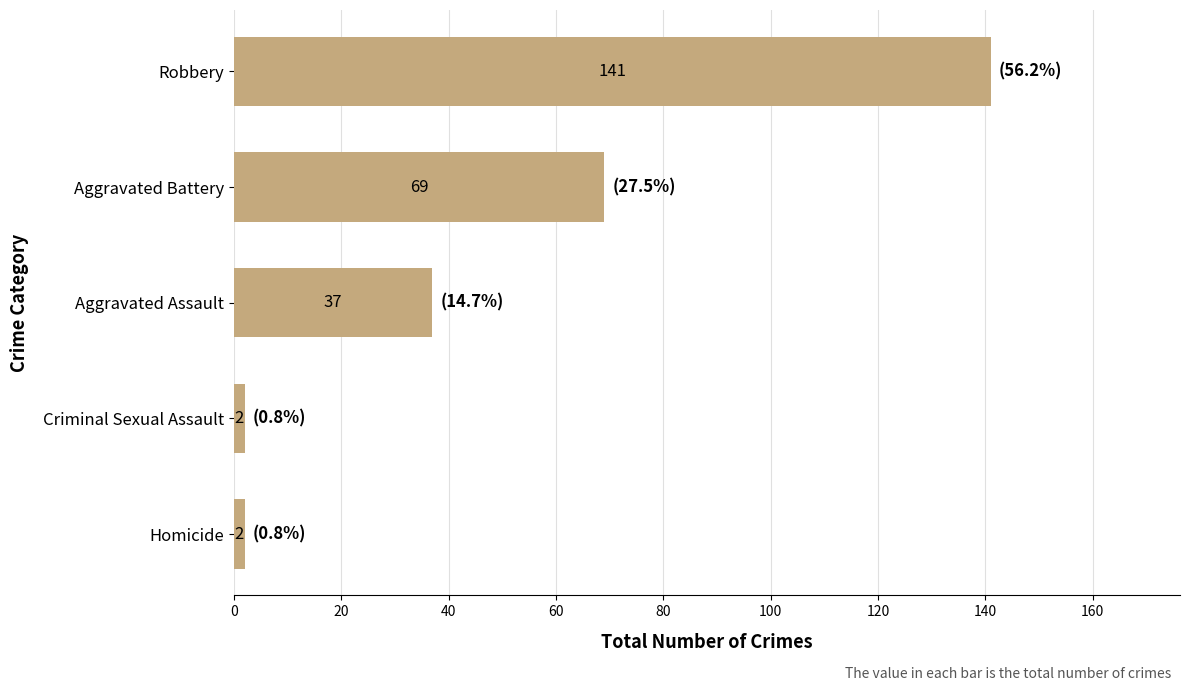

The chart shows a value of 2 at Homicide. True or false?

True